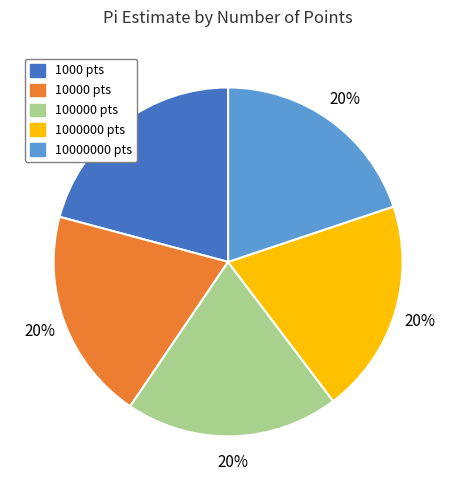

Combined, do 100000 pts and 10000000 pts account for over 50%?

No